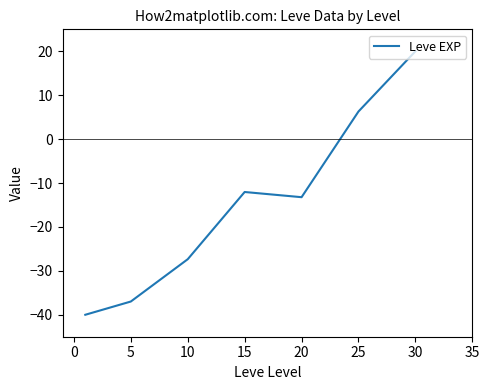

How many lines are shown in the chart?

1